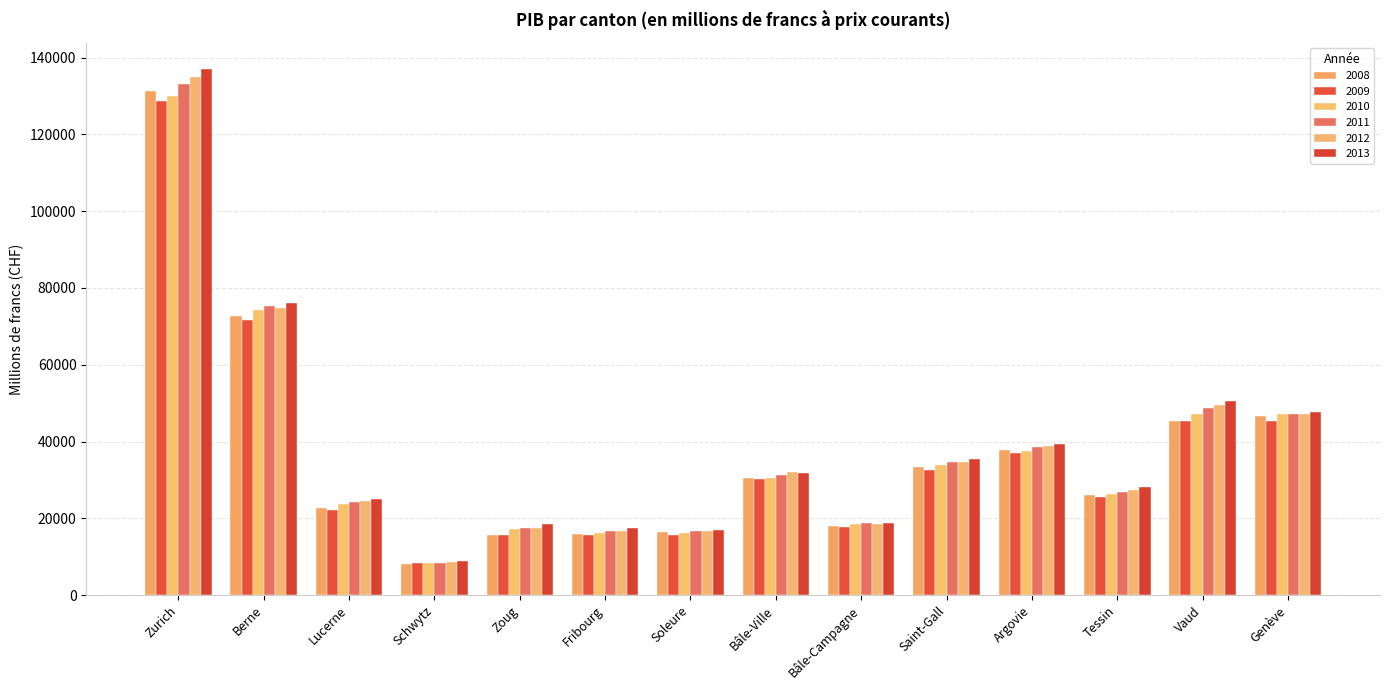

Are the bars horizontal?

No